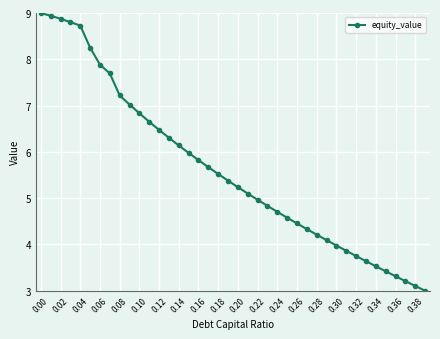

What is the minimum value shown in the chart?

3.0